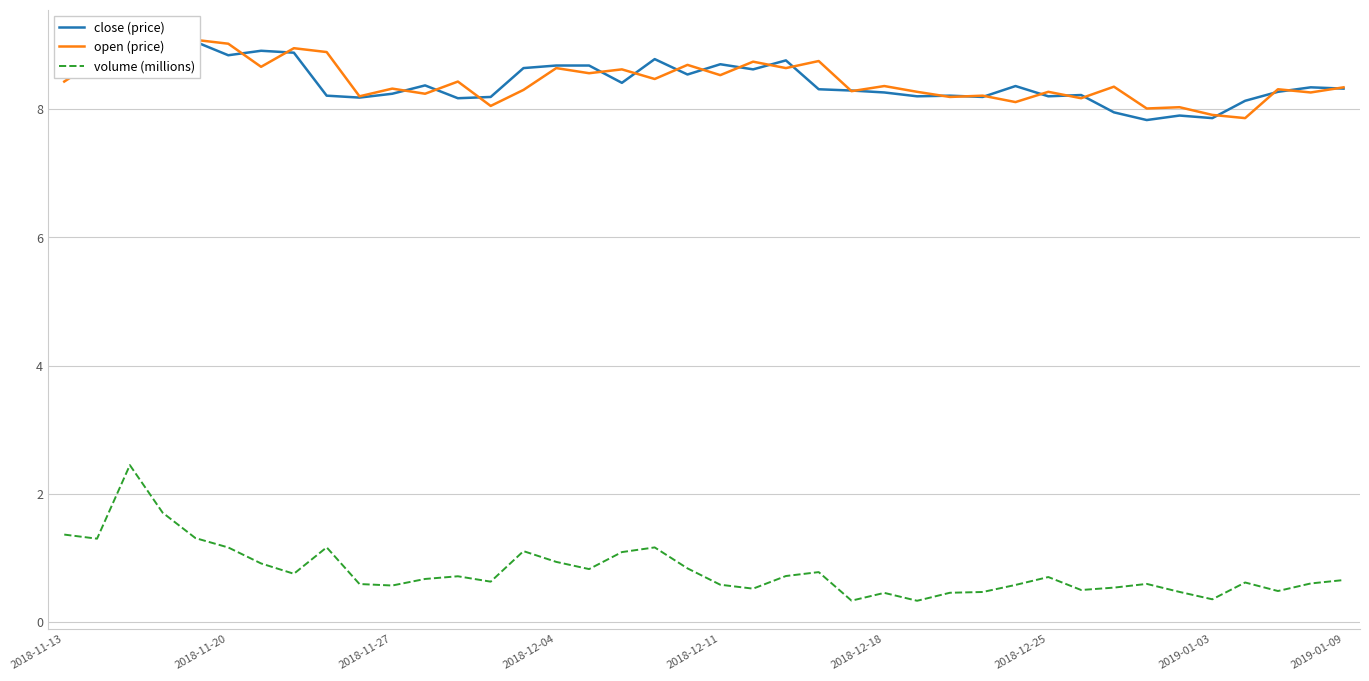

The volume (millions) series shows 0.7 at 2019-01-09. True or false?

True